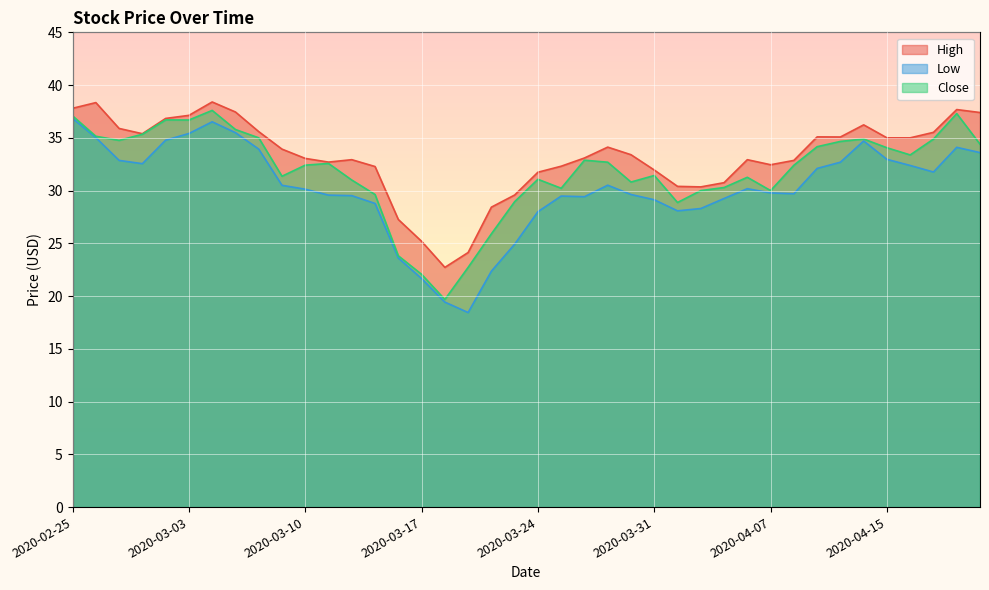

What are all the series names shown in the legend?

High, Low, Close